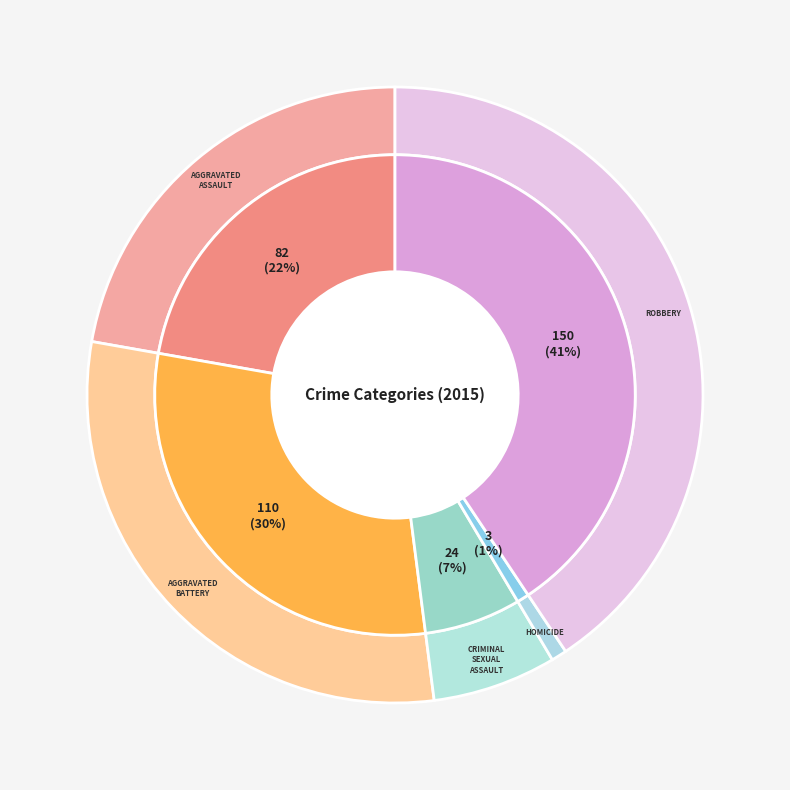

What is the largest slice in the pie chart?

Robbery